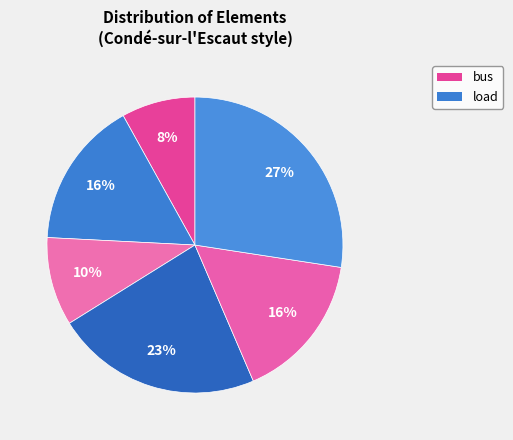

How many slices are in this pie chart?

6